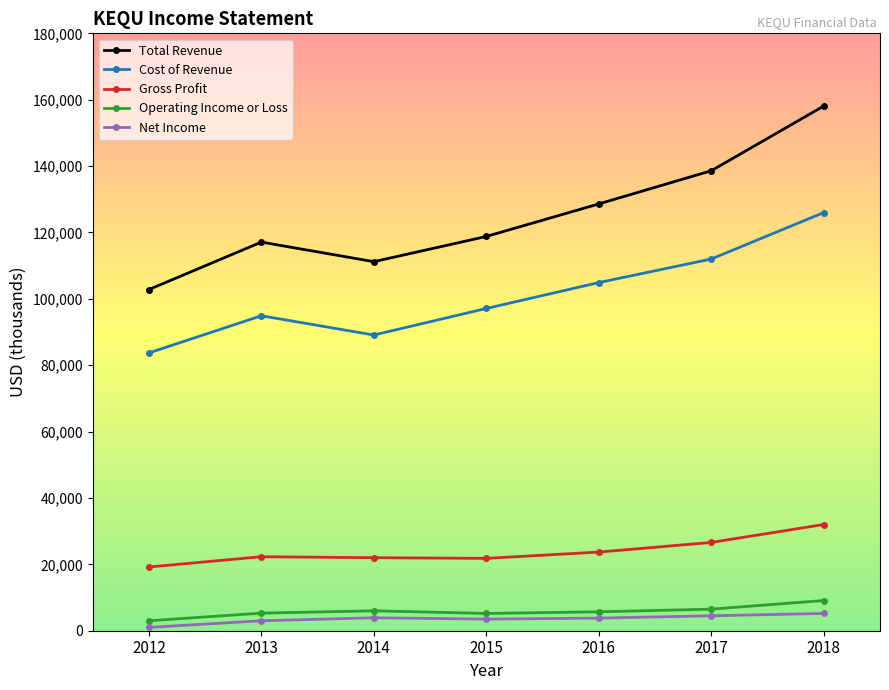

Which series has the largest range (max minus min)?

Total Revenue